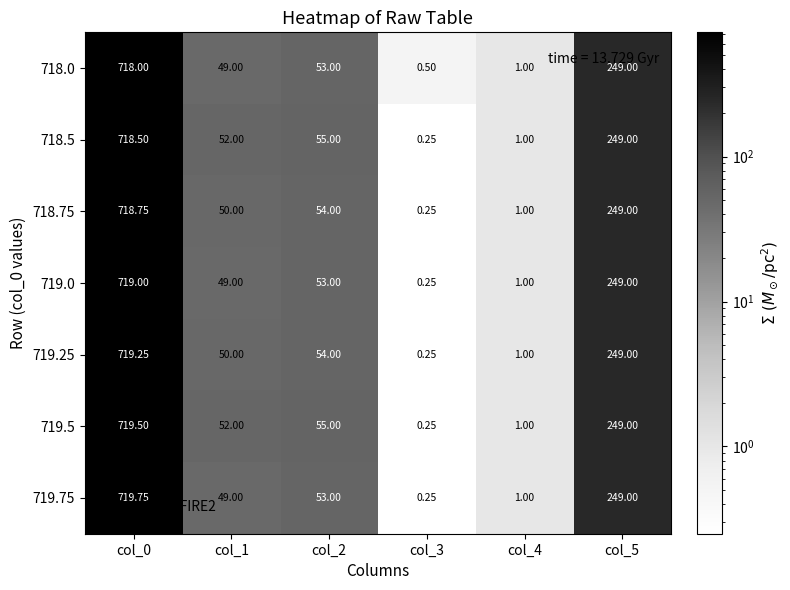

At which category is the sum across all series the highest?

col_0